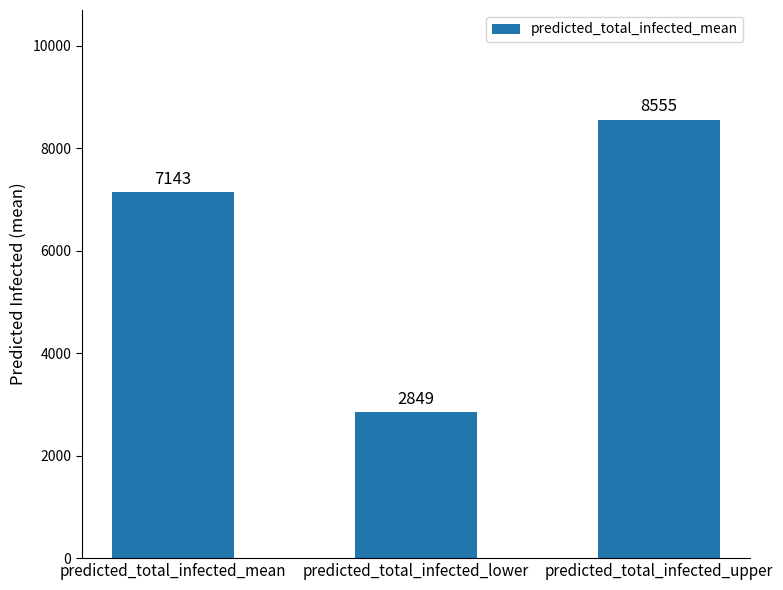

What is the difference between the values at predicted_total_infected_lower and predicted_total_infected_upper?

5706